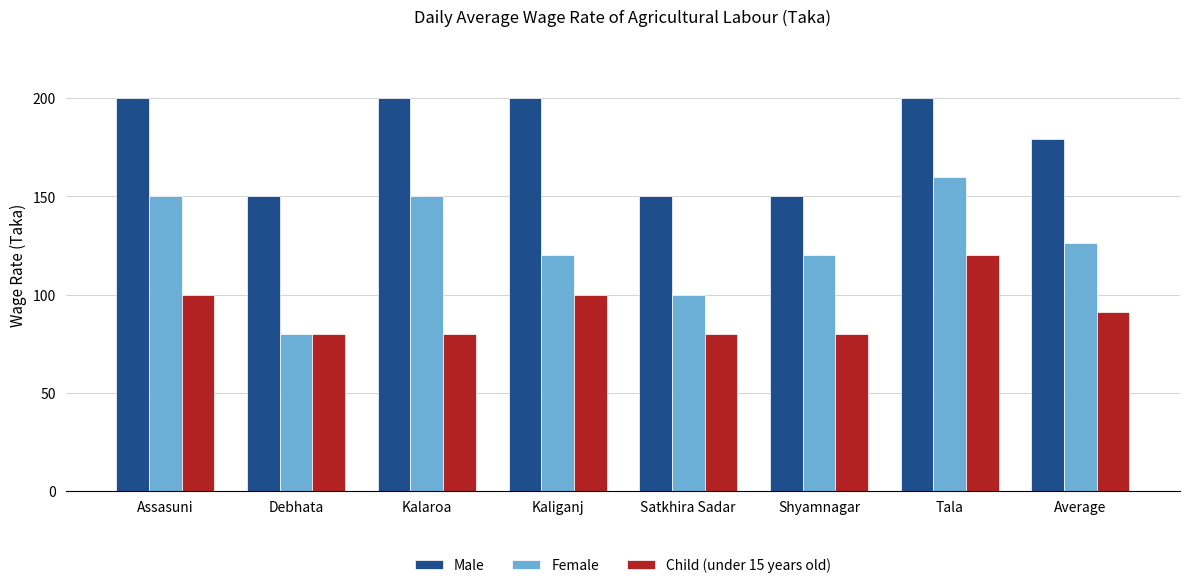

At Tala, list the series in order from smallest to largest.

Child (under 15 years old), Female, Male